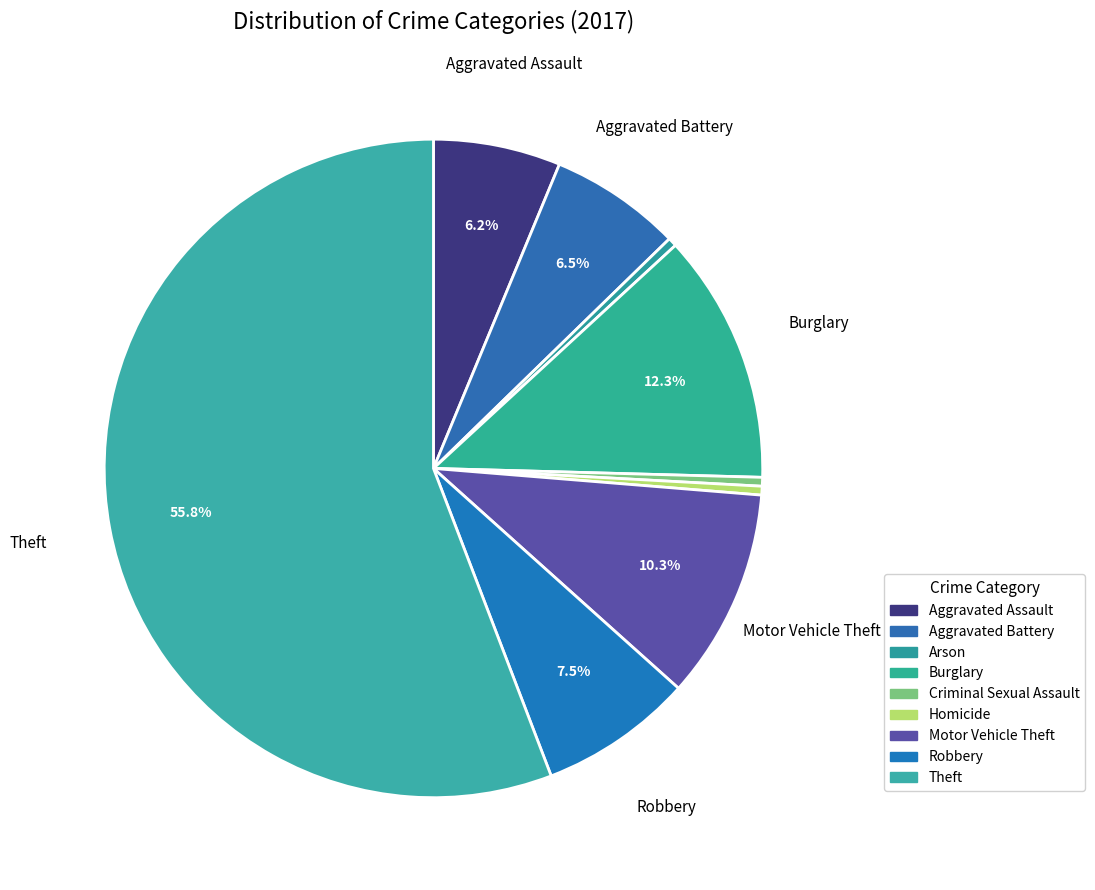

Combined, do Burglary and Homicide account for over 50%?

No